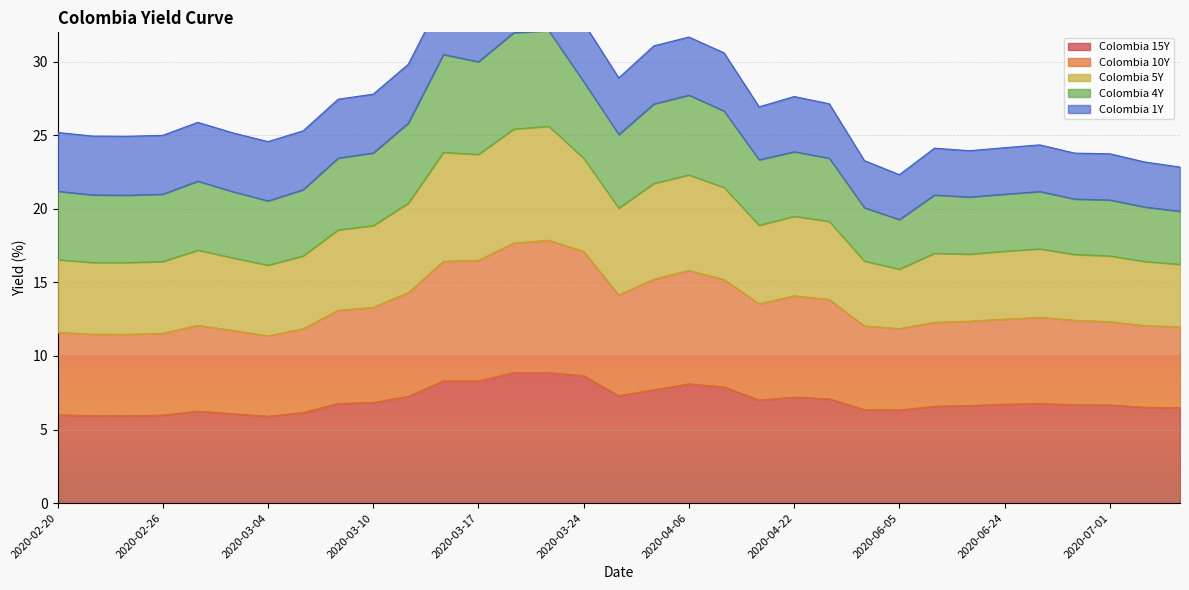

What is the average value of the Colombia 15Y series?

7.0